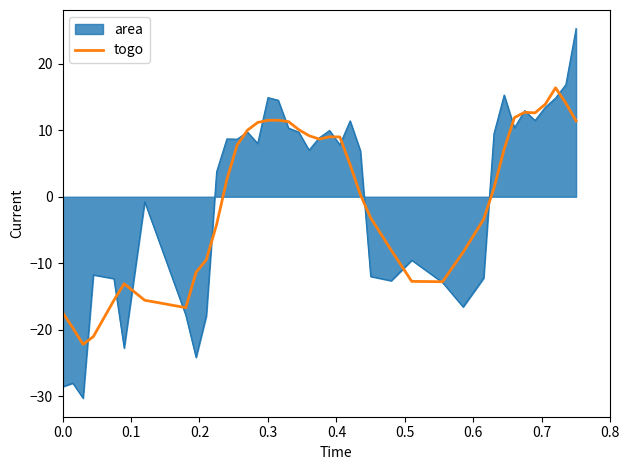

Which series has the largest range (max minus min)?

area